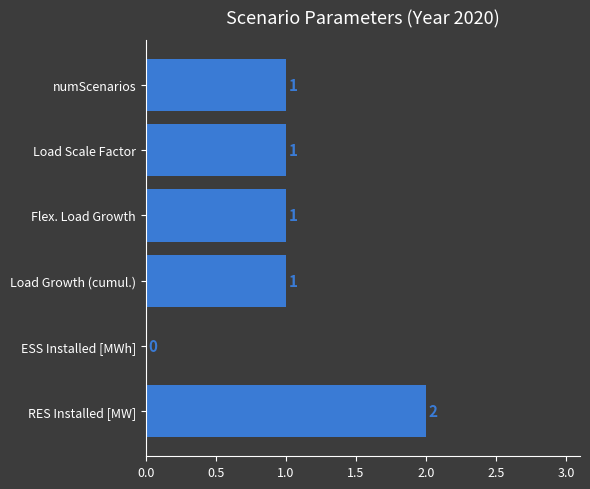

Which label corresponds to the largest value in the chart?

RES Installed [MW]